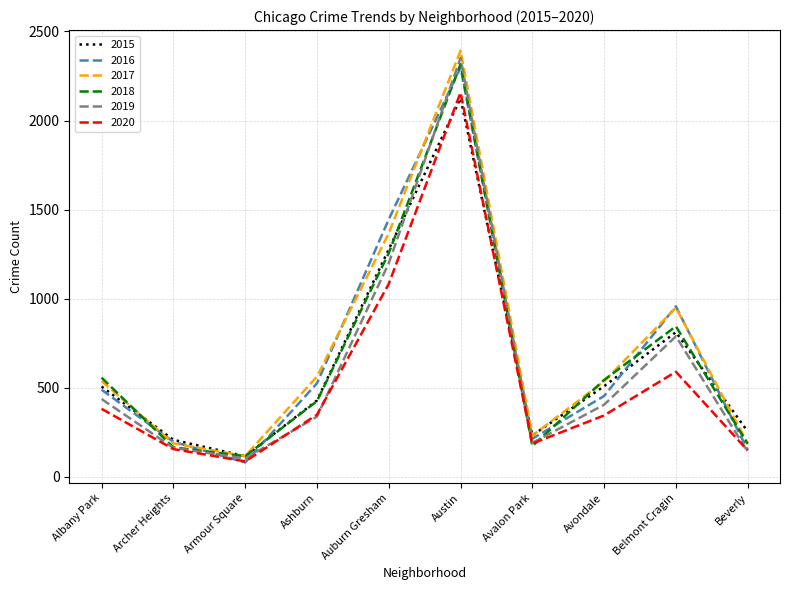

How many lines are shown in the chart?

6